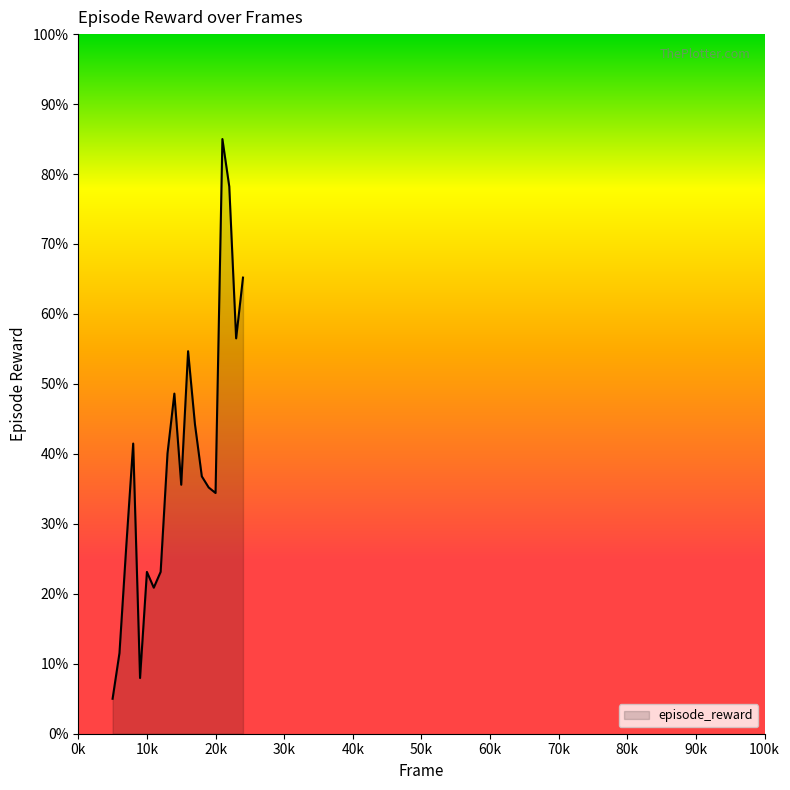

What is the greatest value displayed?

85.0